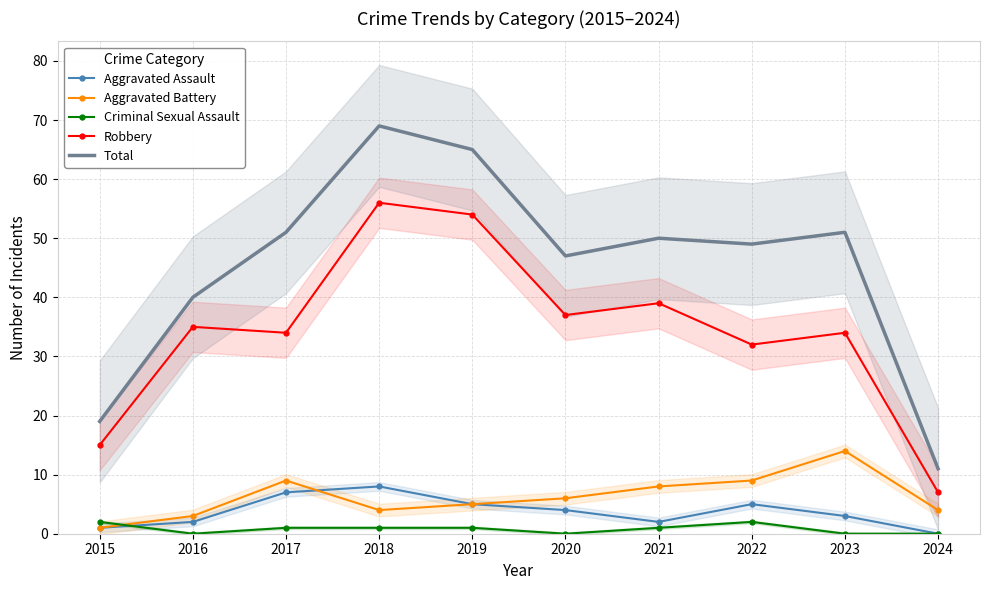

What is the difference between the Aggravated Battery values at 2018 and 2017?

5